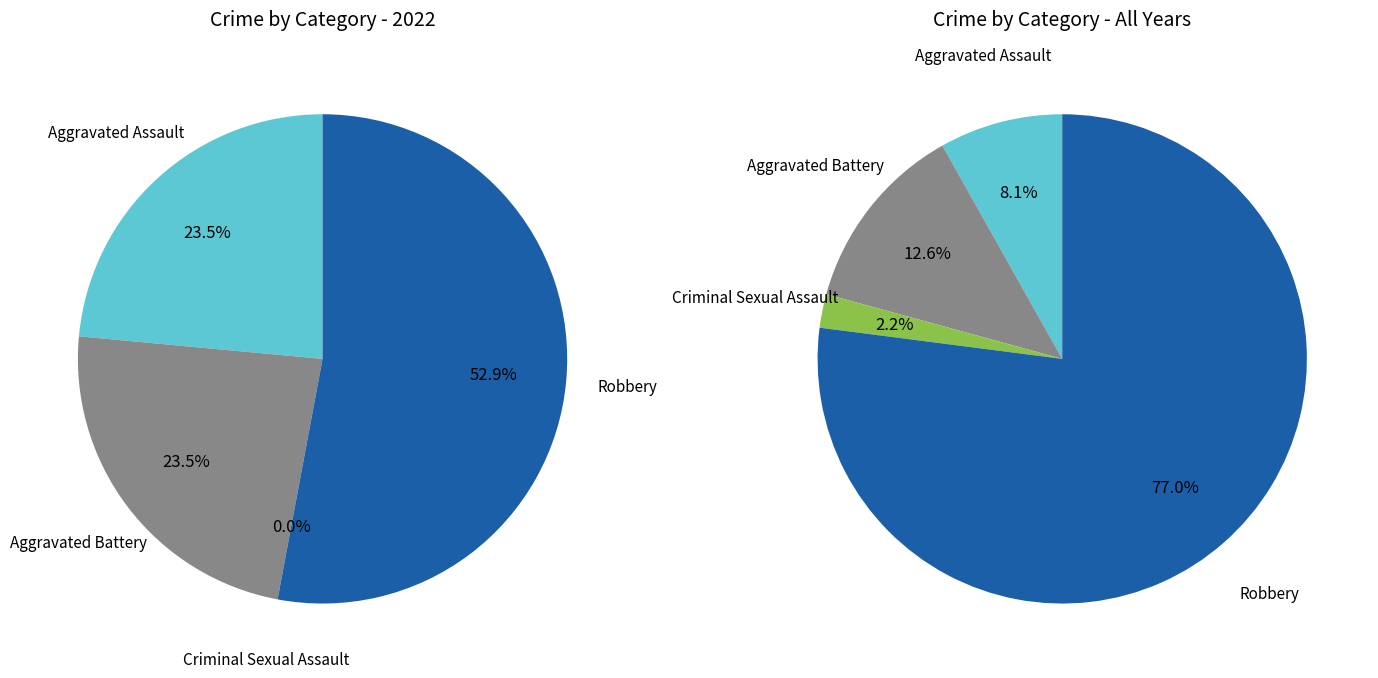

Count the number of slices in the pie.

4